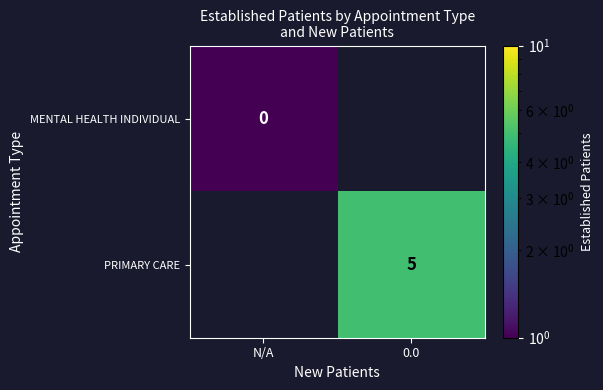

True or false: PRIMARY CARE has a value of 5.0 at 0.0.

True